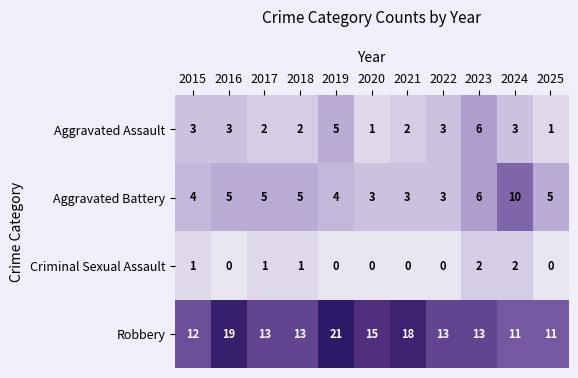

What is the maximum value for Aggravated Assault?

6